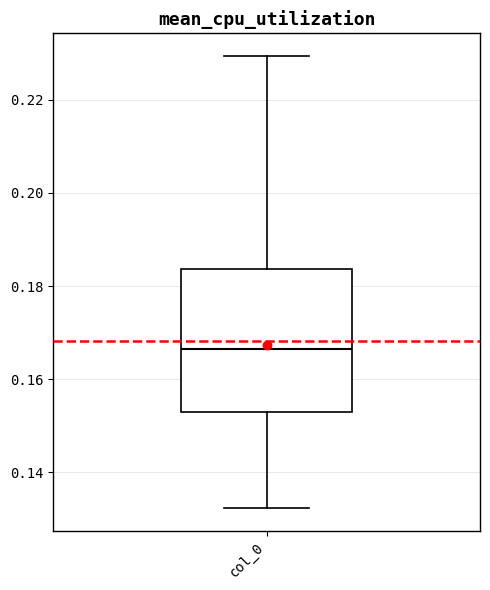

Transcribe this box plot: give where the median line is, the range the box spans, and where the two whiskers end, as read against the y-axis. The values are not printed on the chart, so give them approximately, as read against the axis.

median 0.166, box 0.154 to 0.184, whiskers 0.132 to 0.230